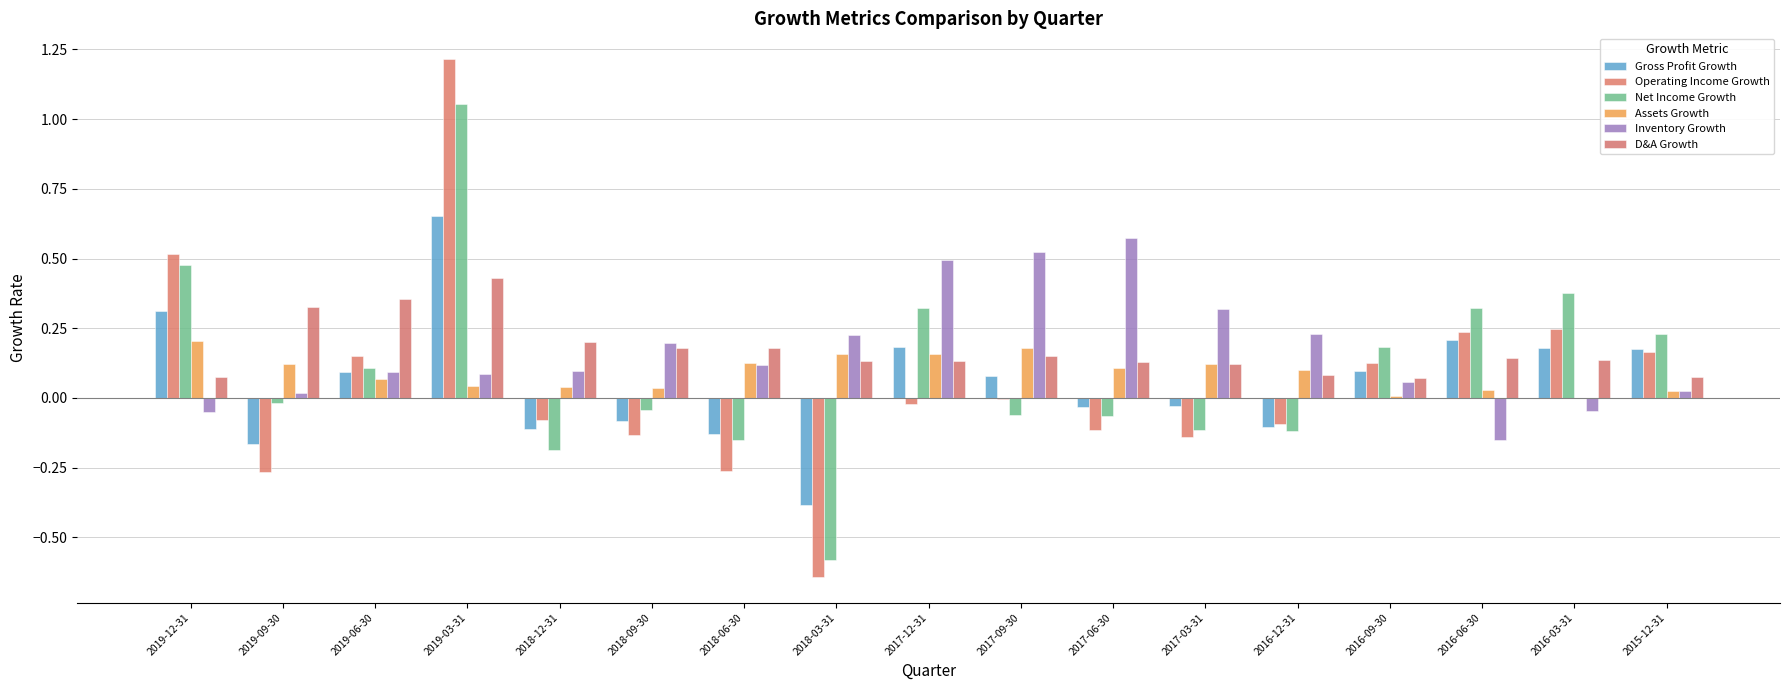

What are all the series names shown in the legend?

Gross Profit Growth, Operating Income Growth, Net Income Growth, Assets Growth, Inventory Growth, D&A Growth